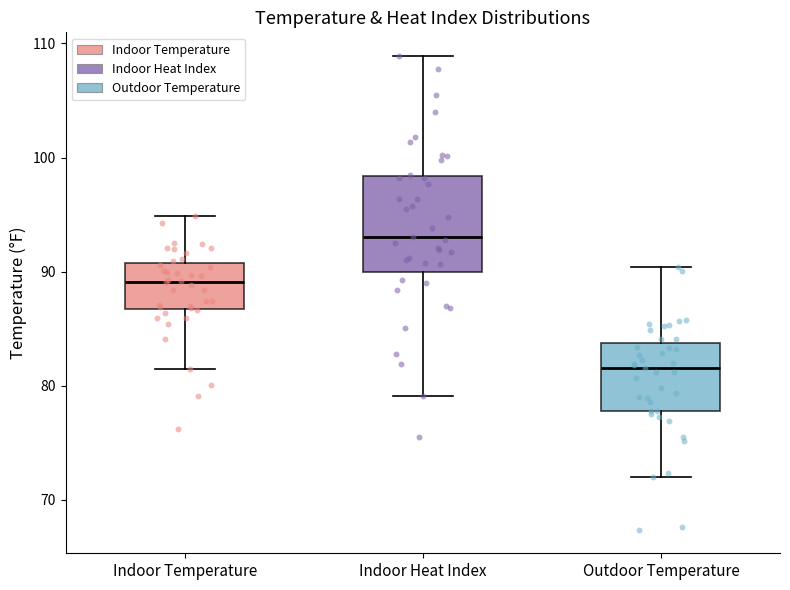

Which box has the lowest median line?

Outdoor Temperature